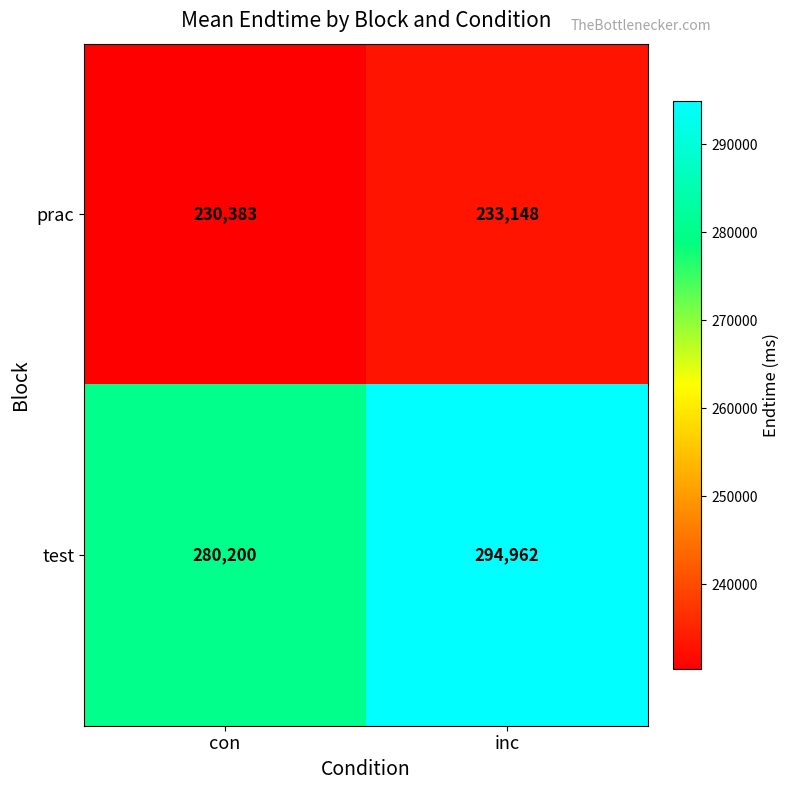

What is the difference between the highest and lowest values at con?

49817